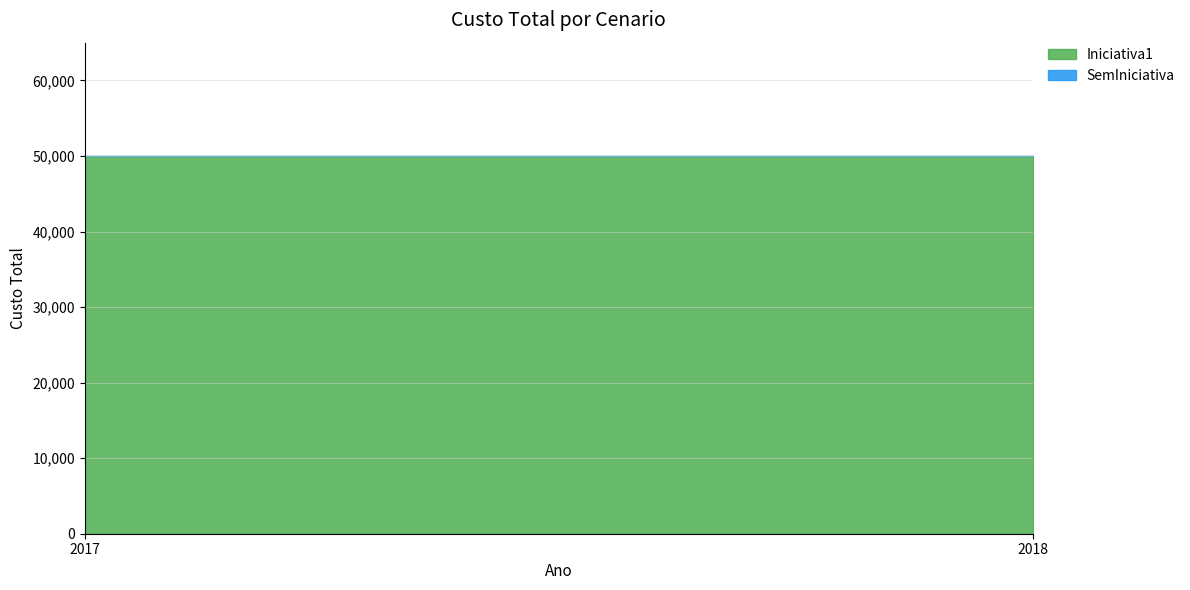

What is the total value across all series at 2017?

50000